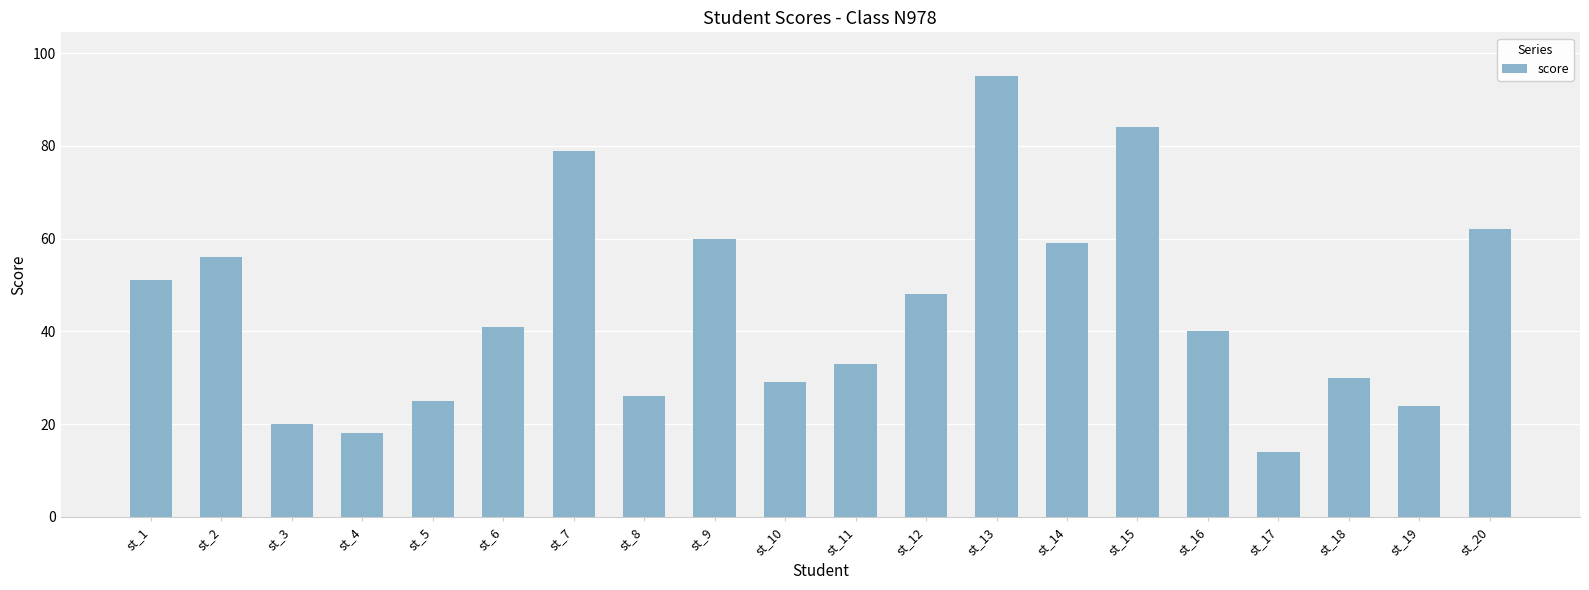

Rank the categories by value from lowest to highest.

st_17, st_4, st_3, st_19, st_5, st_8, st_10, st_18, st_11, st_16, st_6, st_12, st_1, st_2, st_14, st_9, st_20, st_7, st_15, st_13